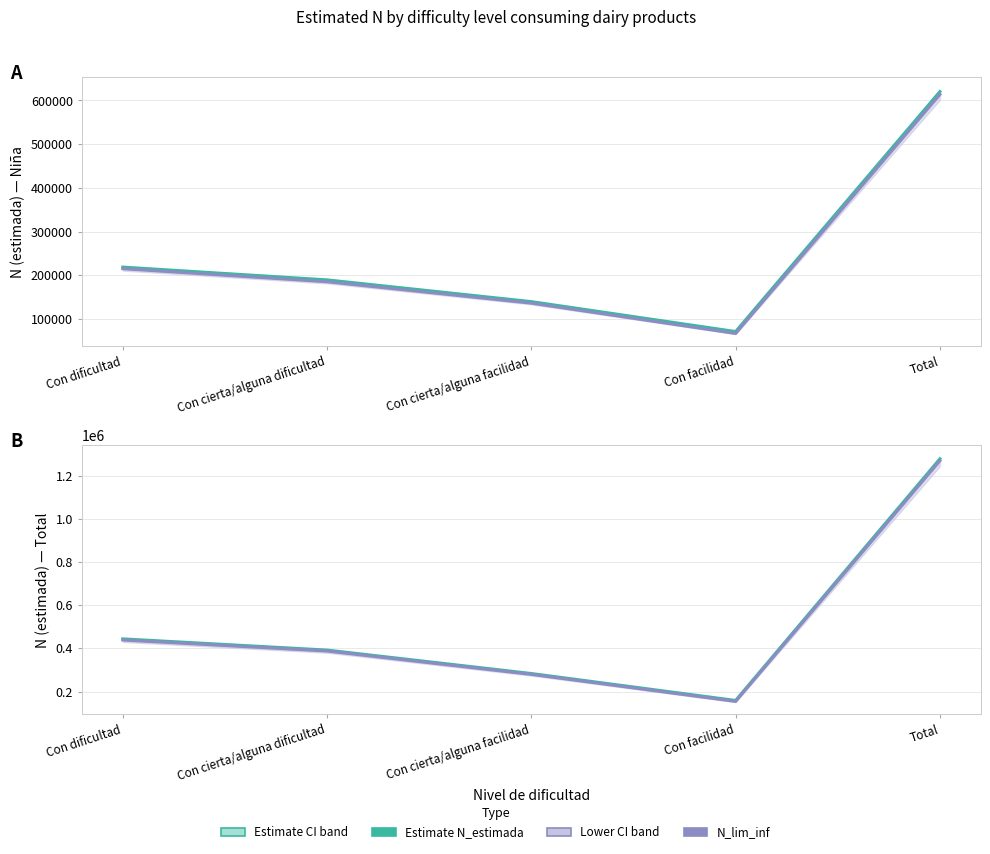

Reading left to right, extract all data points from this chart.

Nina N_estimada: 218980	189678	140020	71563	620240
Nina N_lim_inf: 215437	185523	136535	67228	613688
Total N_estimada: 443920	392022	283430	158660	1278031
Total N_lim_inf: 438679	387603	279366	154253	1269175